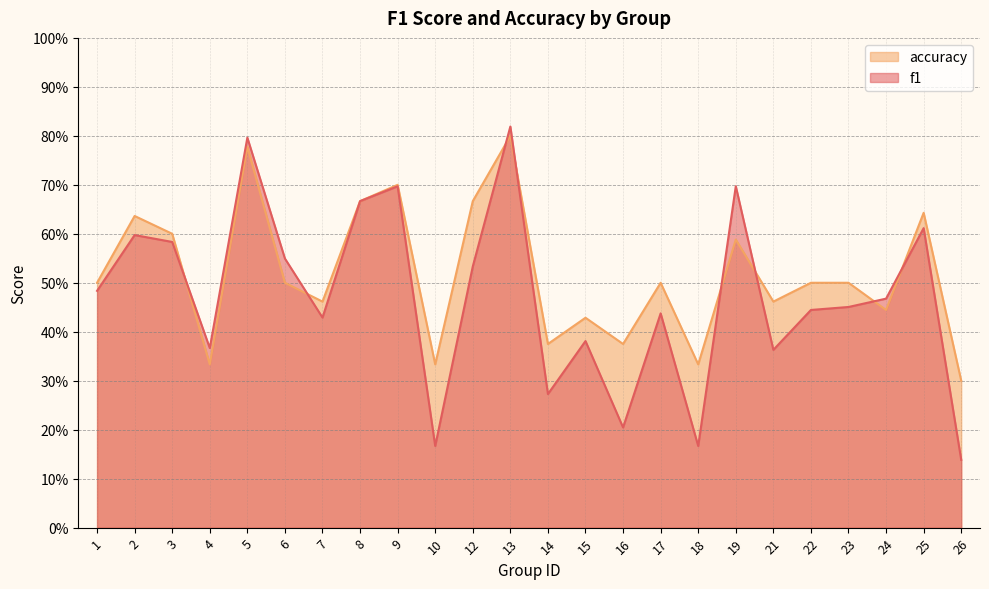

What is the highest value of the f1 series?

0.8